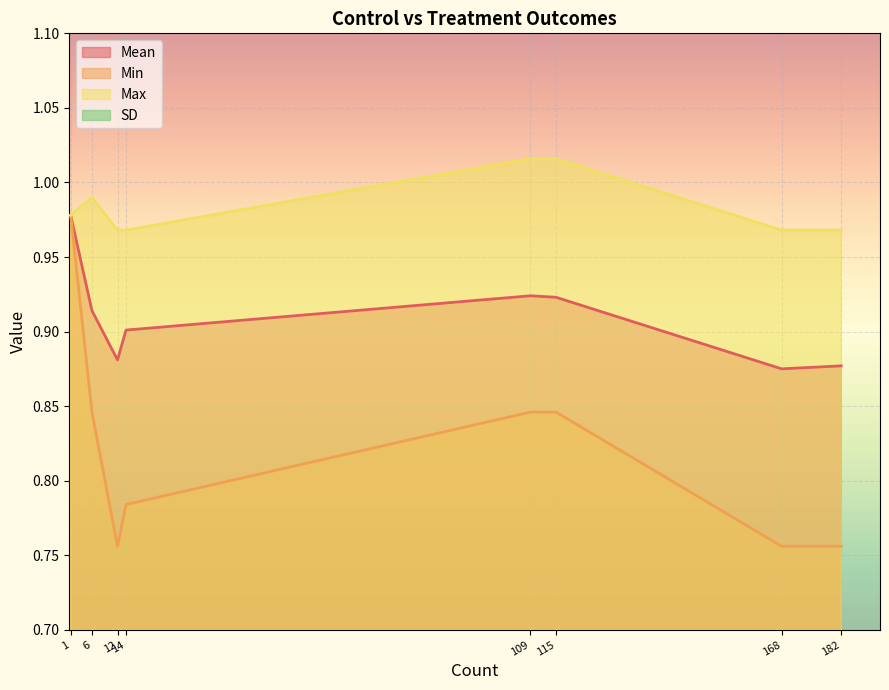

The Min series shows 0.5 at 109. True or false?

False